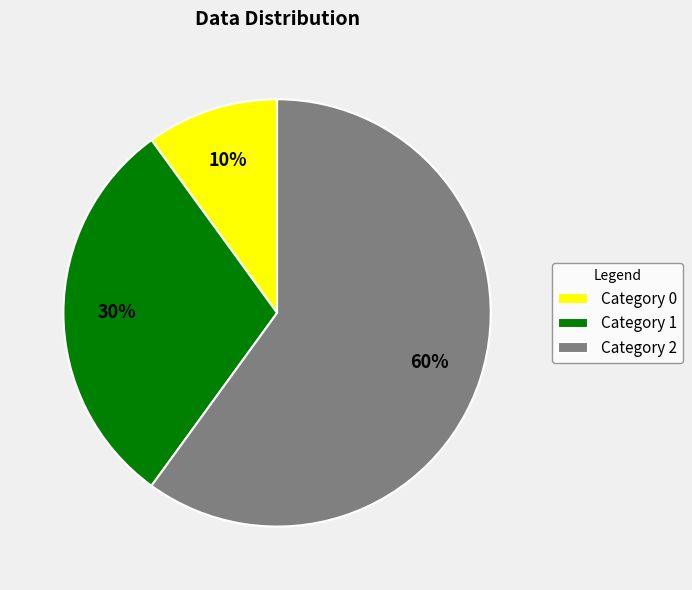

Does any single category account for the majority?

Yes